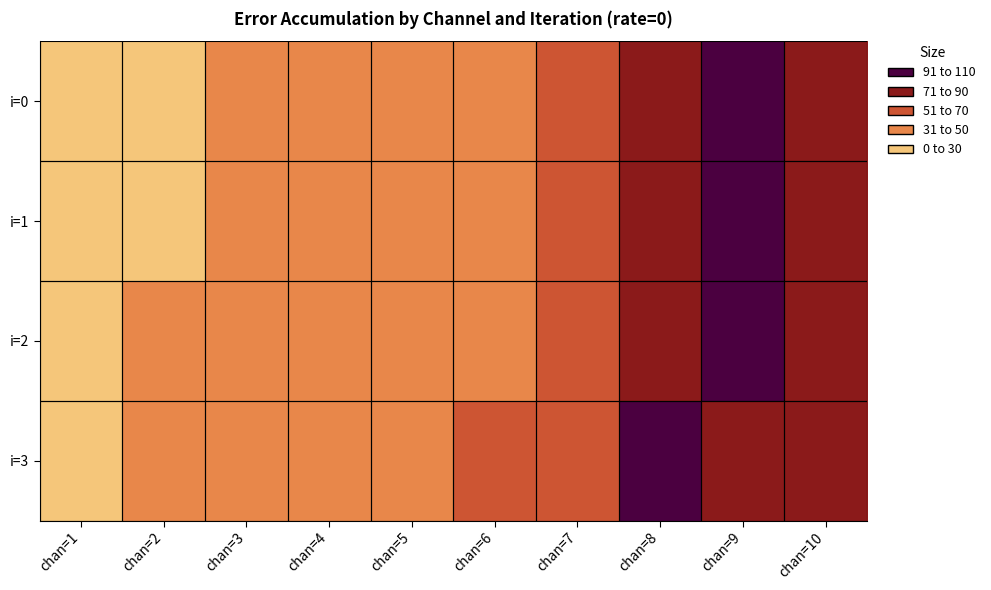

List the series in order of their peak value, lowest first.

i=3, i=2, i=0, i=1